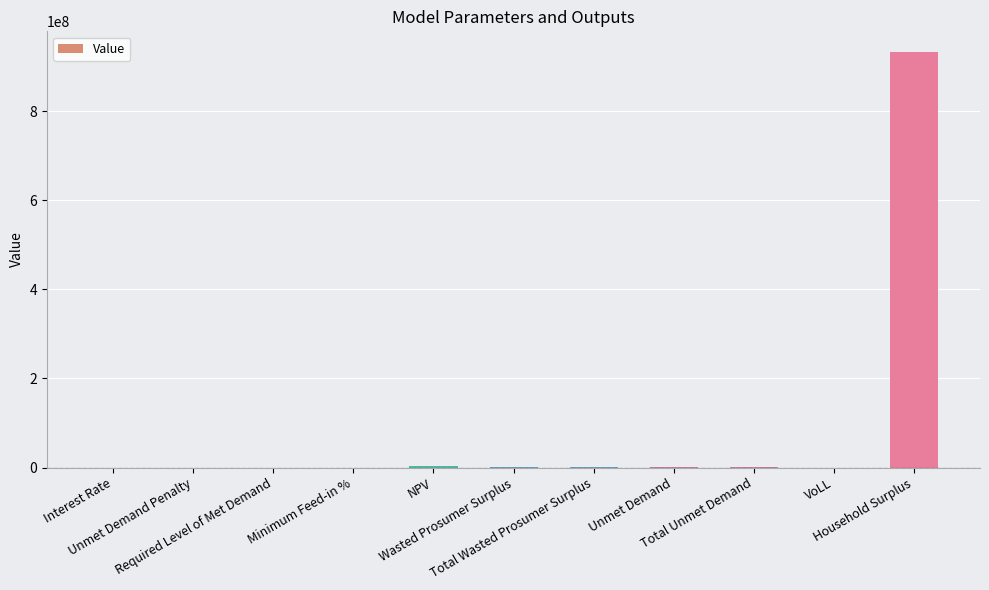

What is the sum of the values at NPV and Wasted Prosumer Surplus?

2653891.4